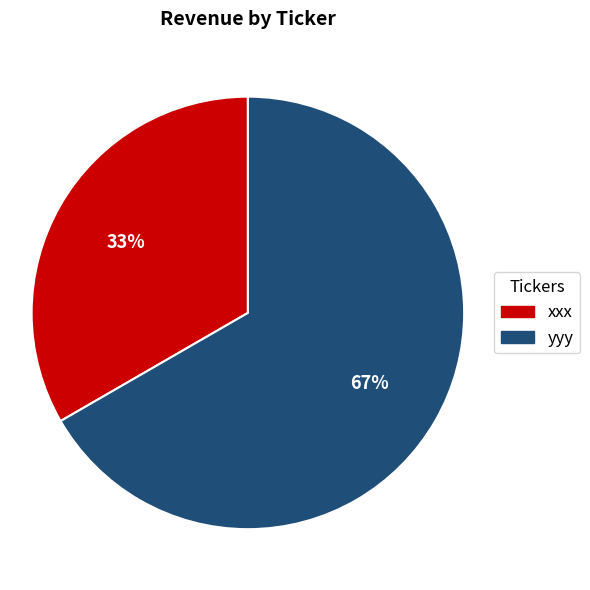

Rank the categories by value from highest to lowest.

yyy, xxx